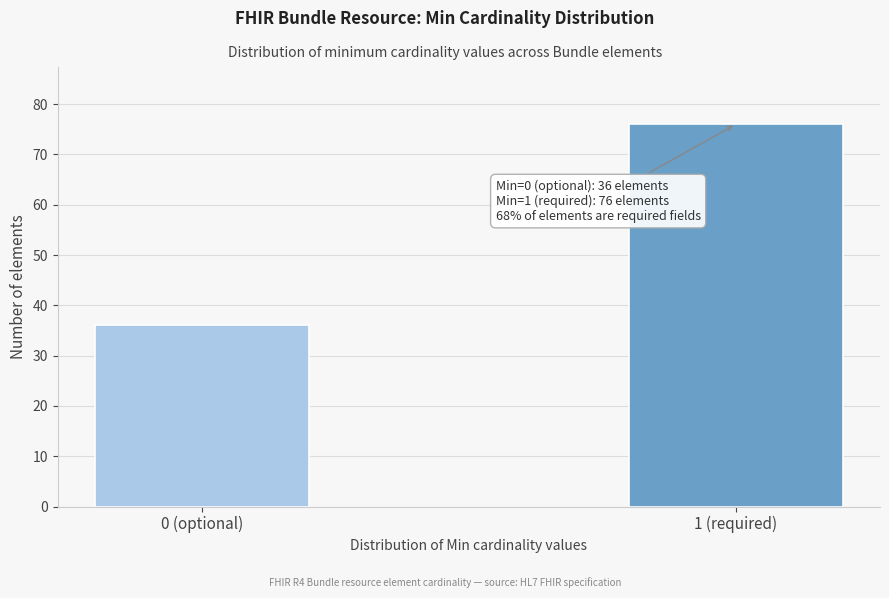

Reading right to left, transcribe all the data shown in this chart.

76	36